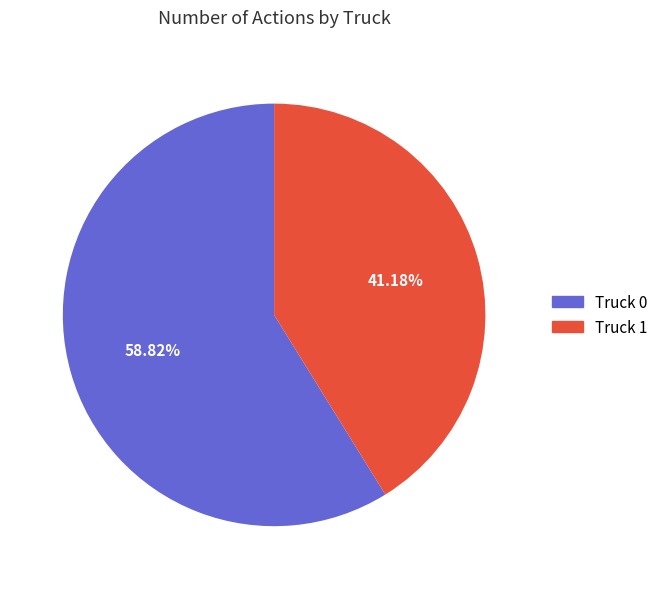

How many slices are in this pie chart?

2